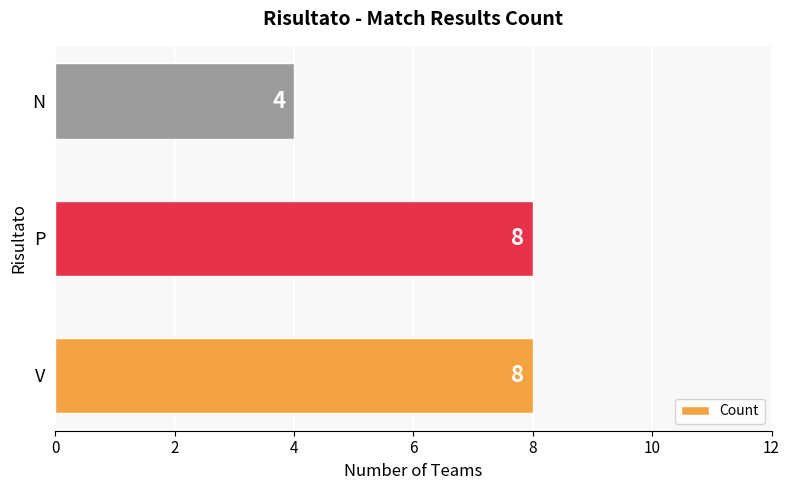

Count the number of categories in the chart.

3